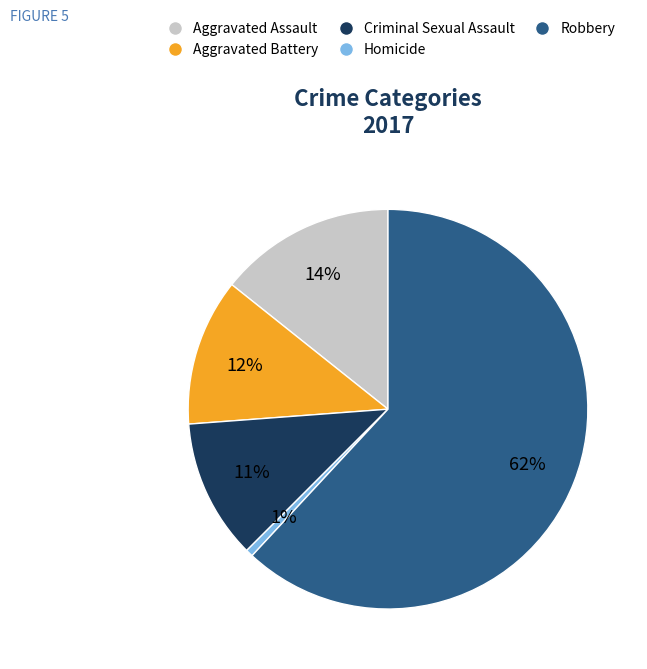

Approximately how many times larger is the value at Aggravated Assault compared to Aggravated Battery?

1.2